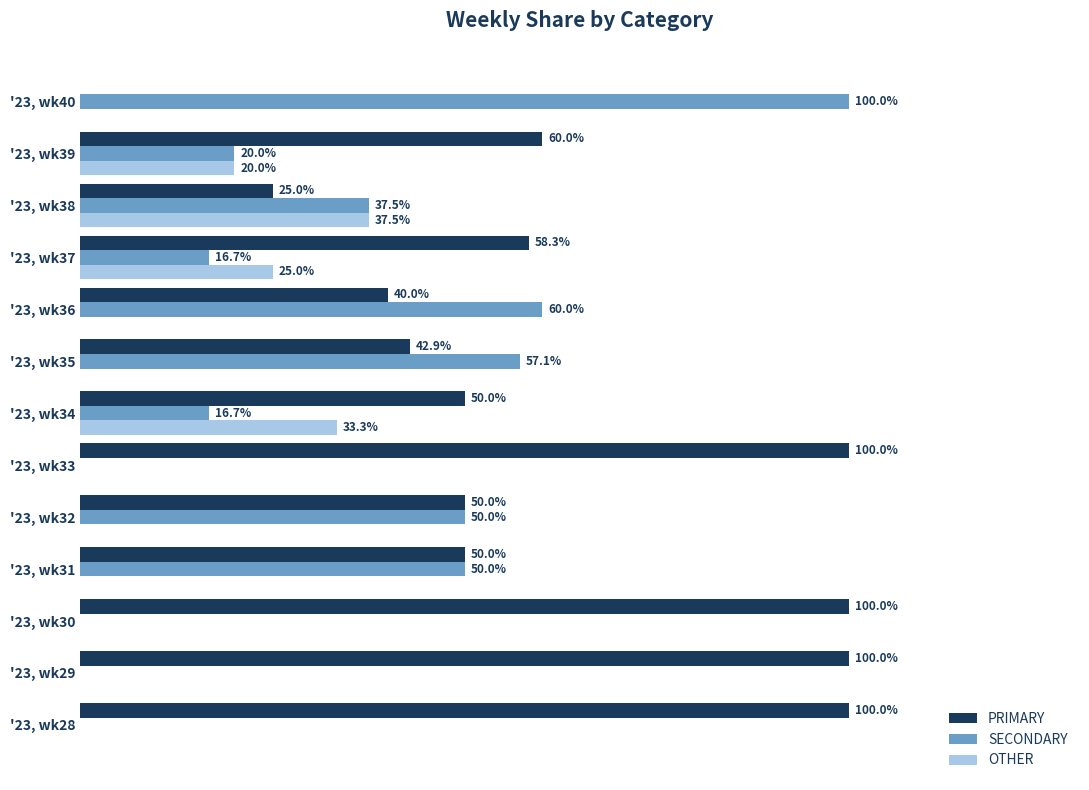

At which label is OTHER closest to 18?

'23, wk39